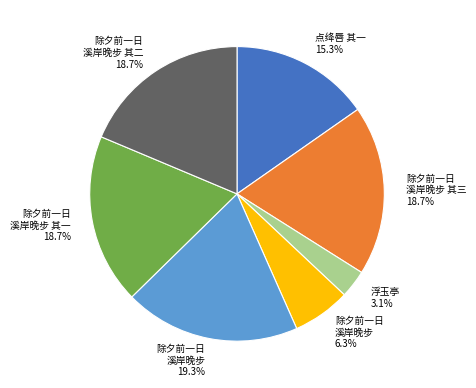

Is there any slice that represents more than half of the pie?

No